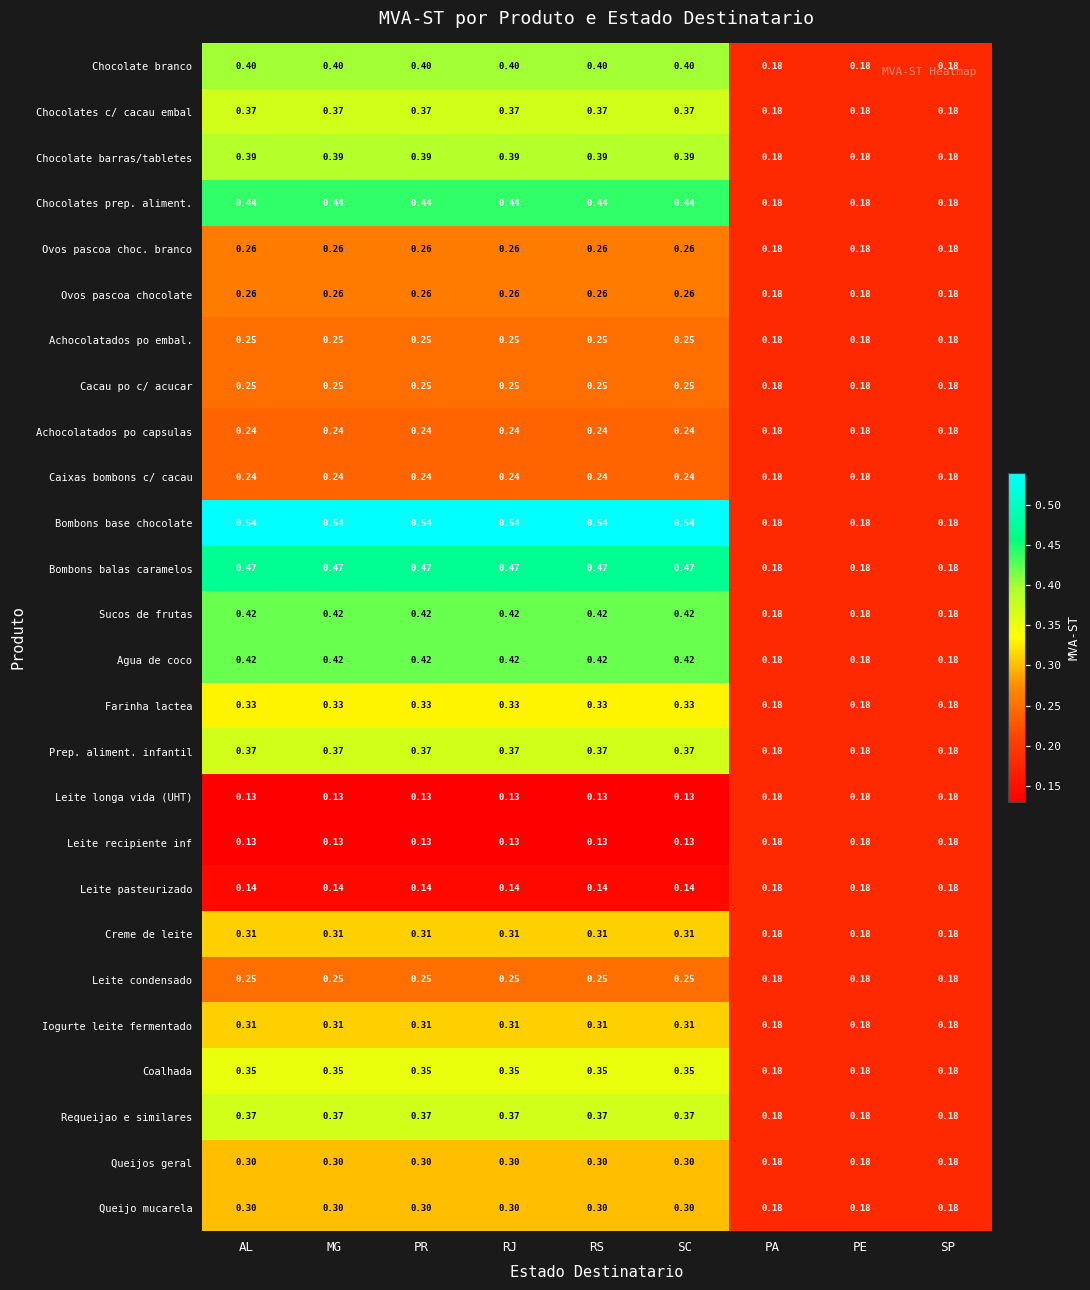

Which series has the largest total across all categories?

Bombons base chocolate